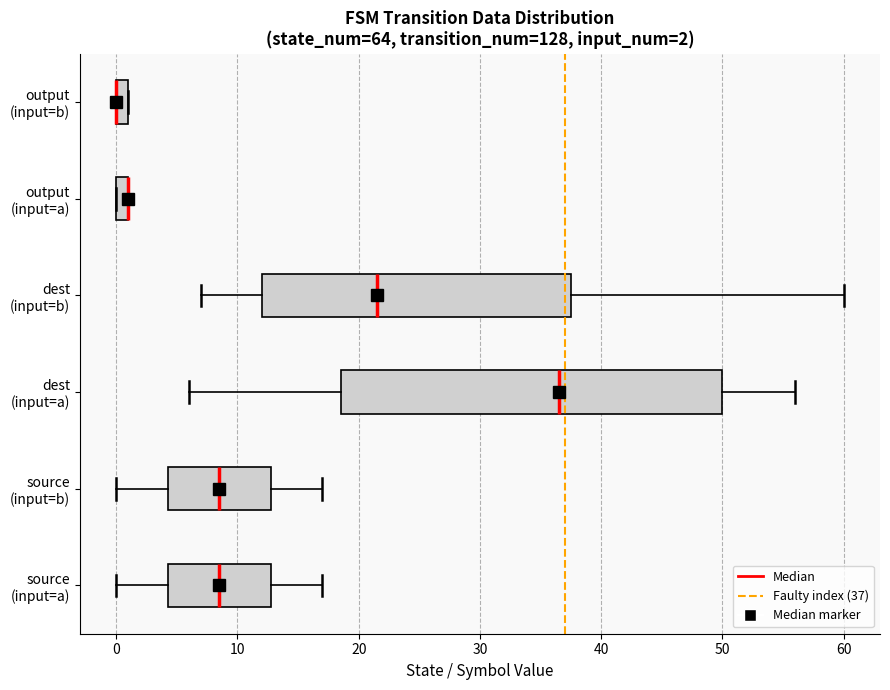

Comparing the boxes themselves (not the whiskers), which one is the widest?

dest (input=a)